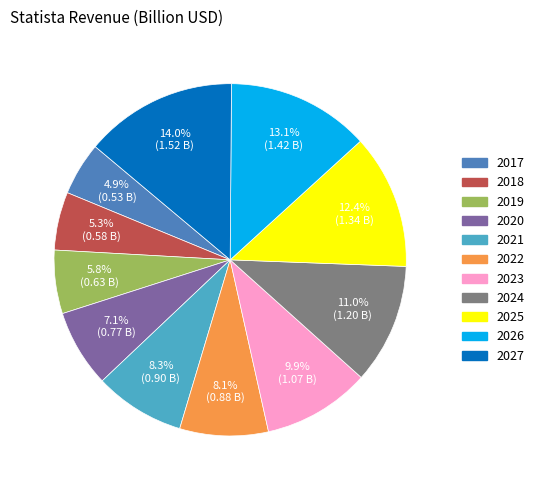

Does 2017 account for over 50% of the chart?

No